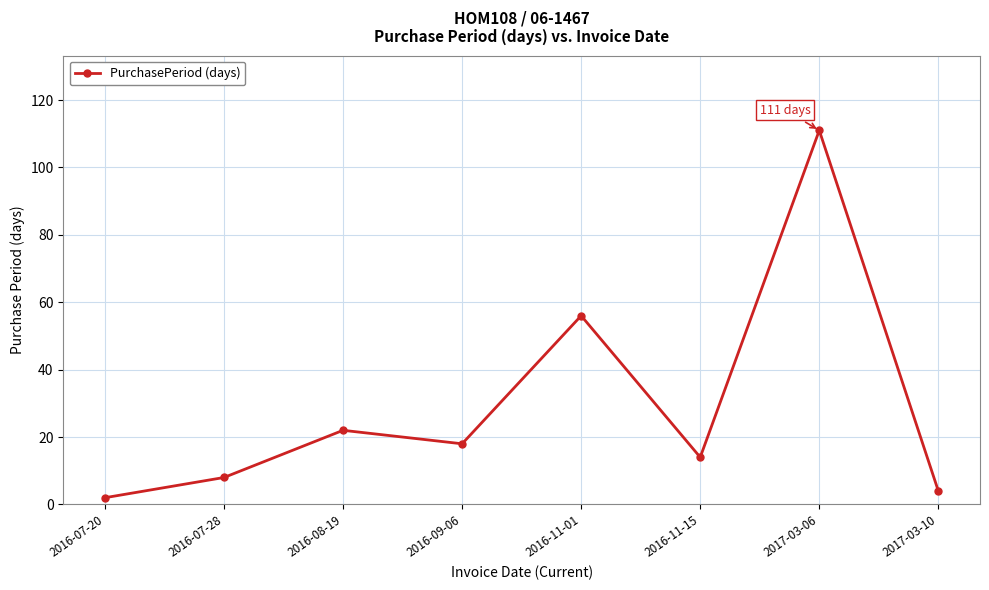

Rank the categories by value from highest to lowest.

2017-03-06, 2016-11-01, 2016-08-19, 2016-09-06, 2016-11-15, 2016-07-28, 2017-03-10, 2016-07-20